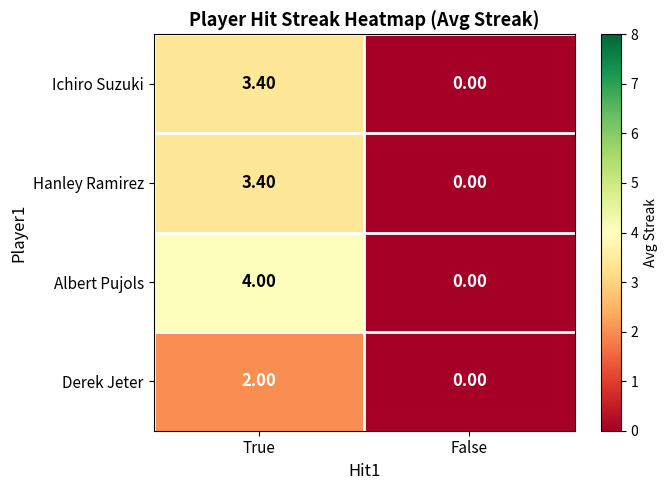

What is the average value of the Ichiro Suzuki series?

1.7